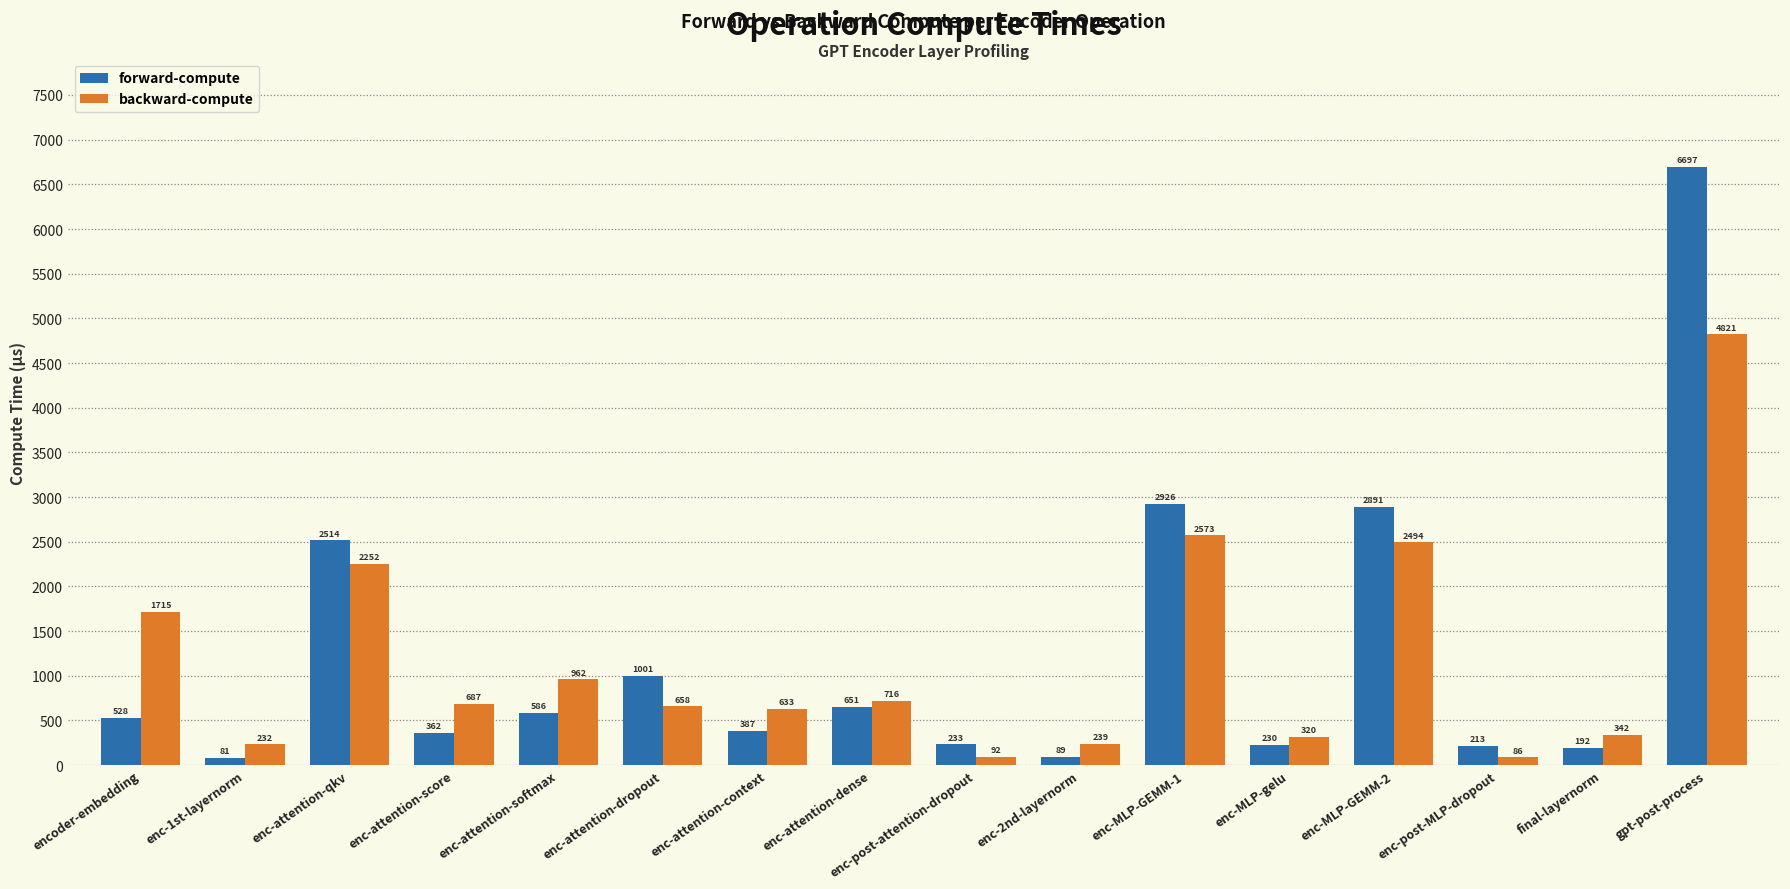

At how many categories does at least one series exceed 2210?

4